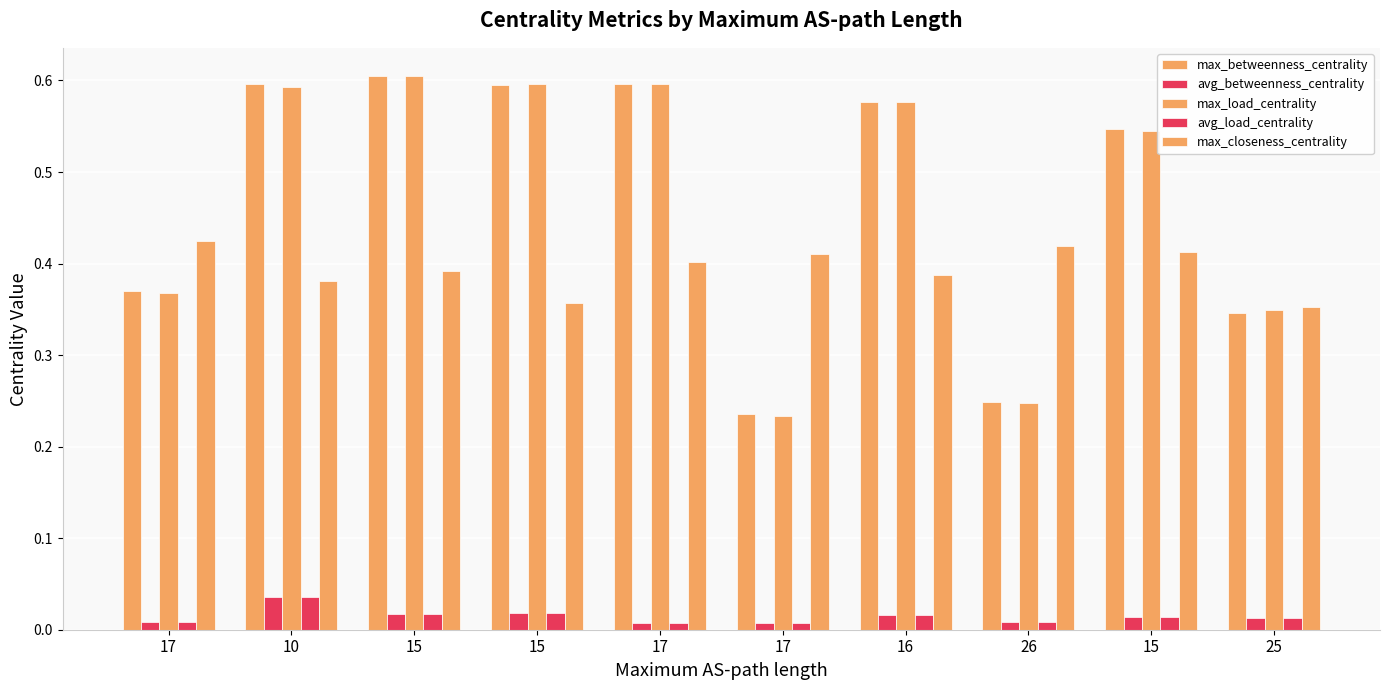

Between 15 and 26, which series saw the biggest shift?

max_load_centrality